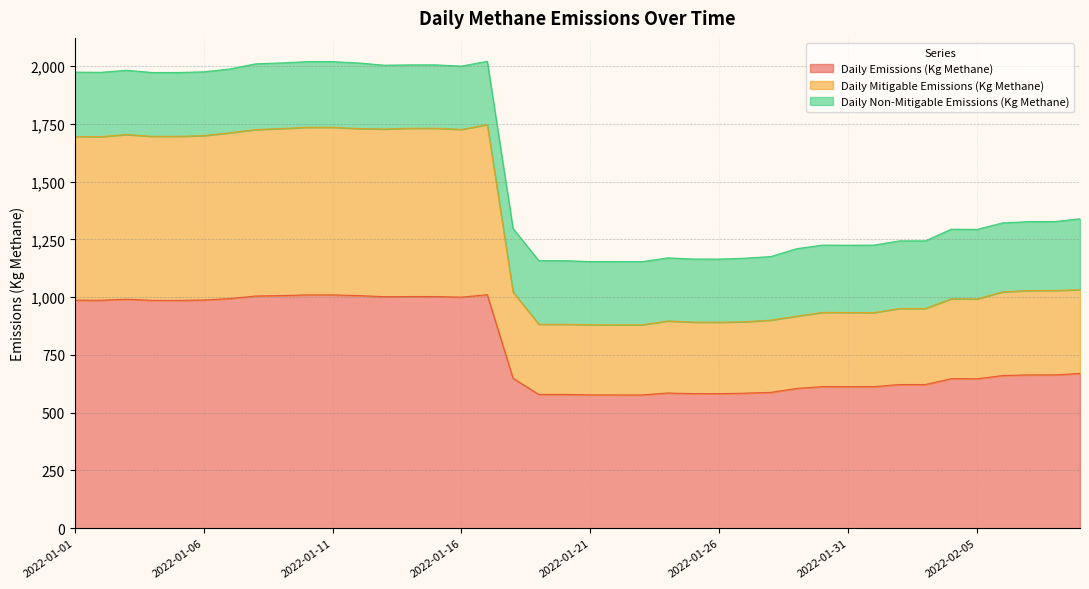

What is the value of the Daily Emissions (Kg Methane) point at the 38th from the left?

663.6